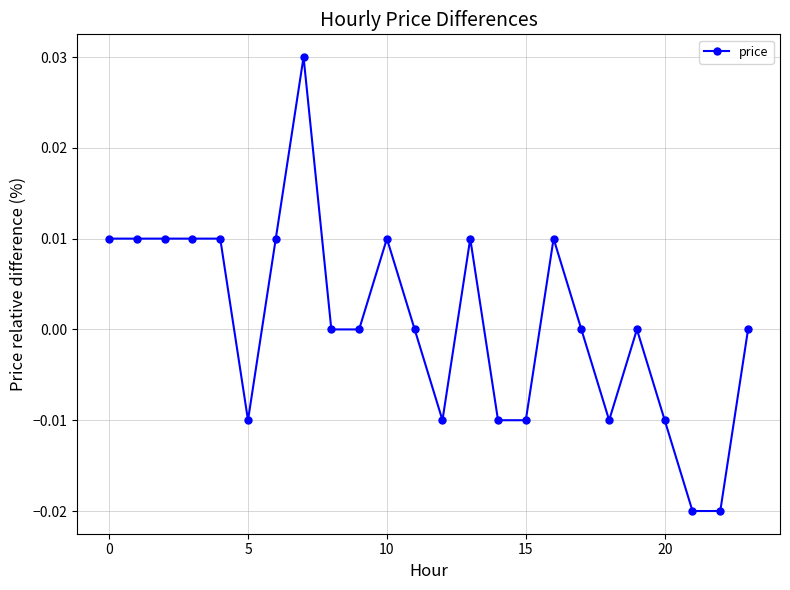

How many data points does each series have?

24